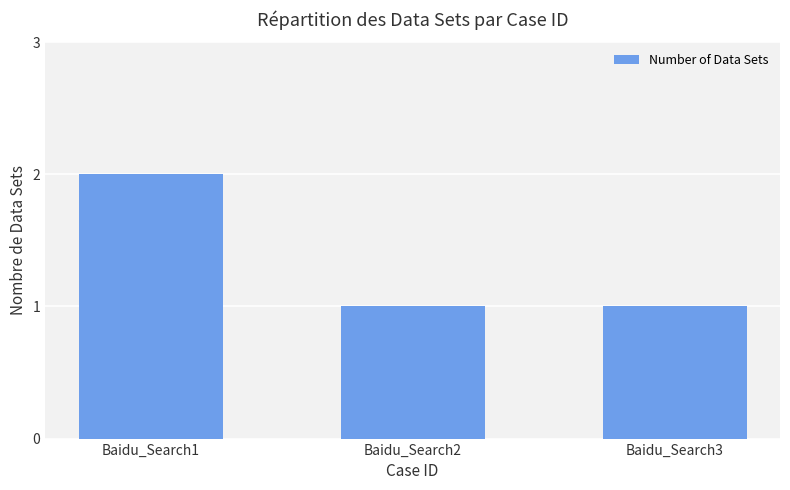

The chart shows a value of 1 at Baidu_Search2. True or false?

True